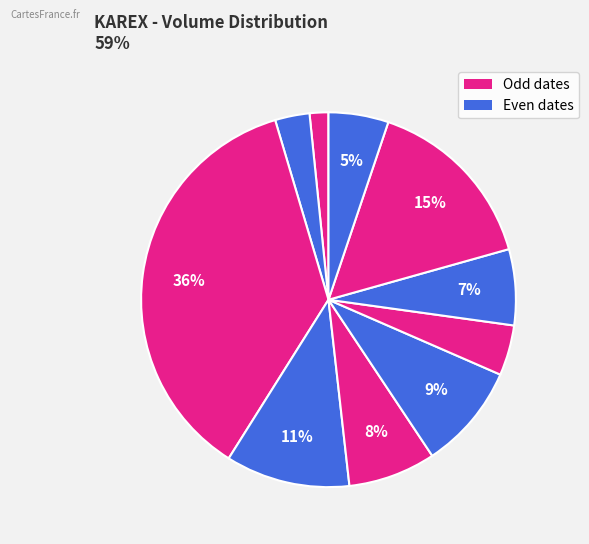

How many slices are in this pie chart?

10